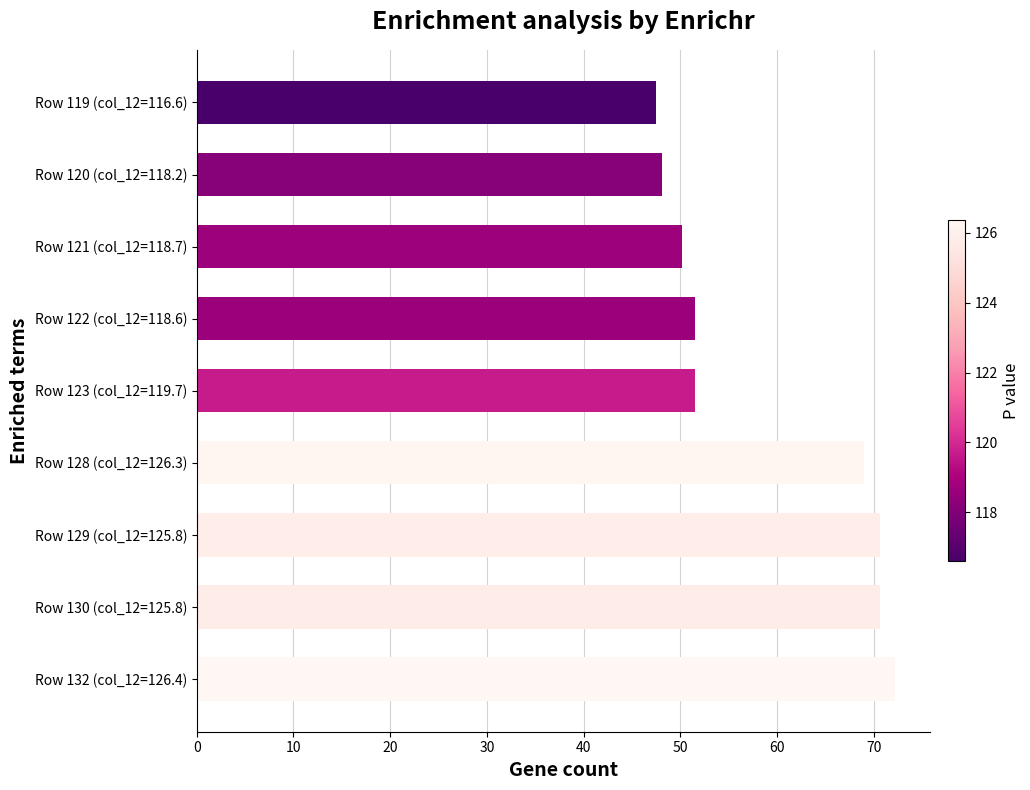

What is the value of the 3rd bar from the top?

50.1